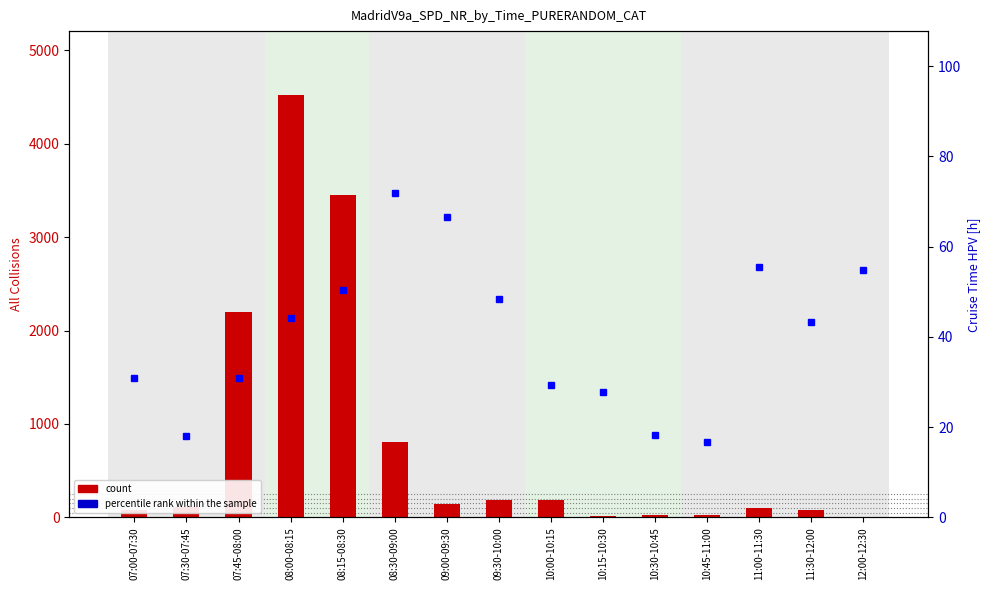

What is the value of the percentile rank within the sample bar at the 11th from the left?

18.2